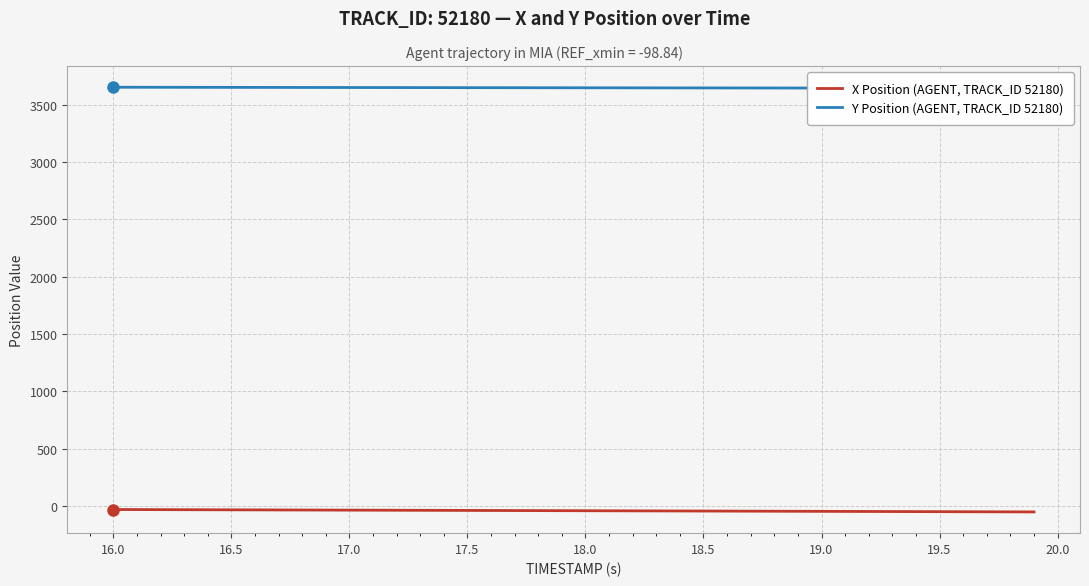

Where does the X Position (AGENT, TRACK_ID 52180) series first go above -39?

16.0